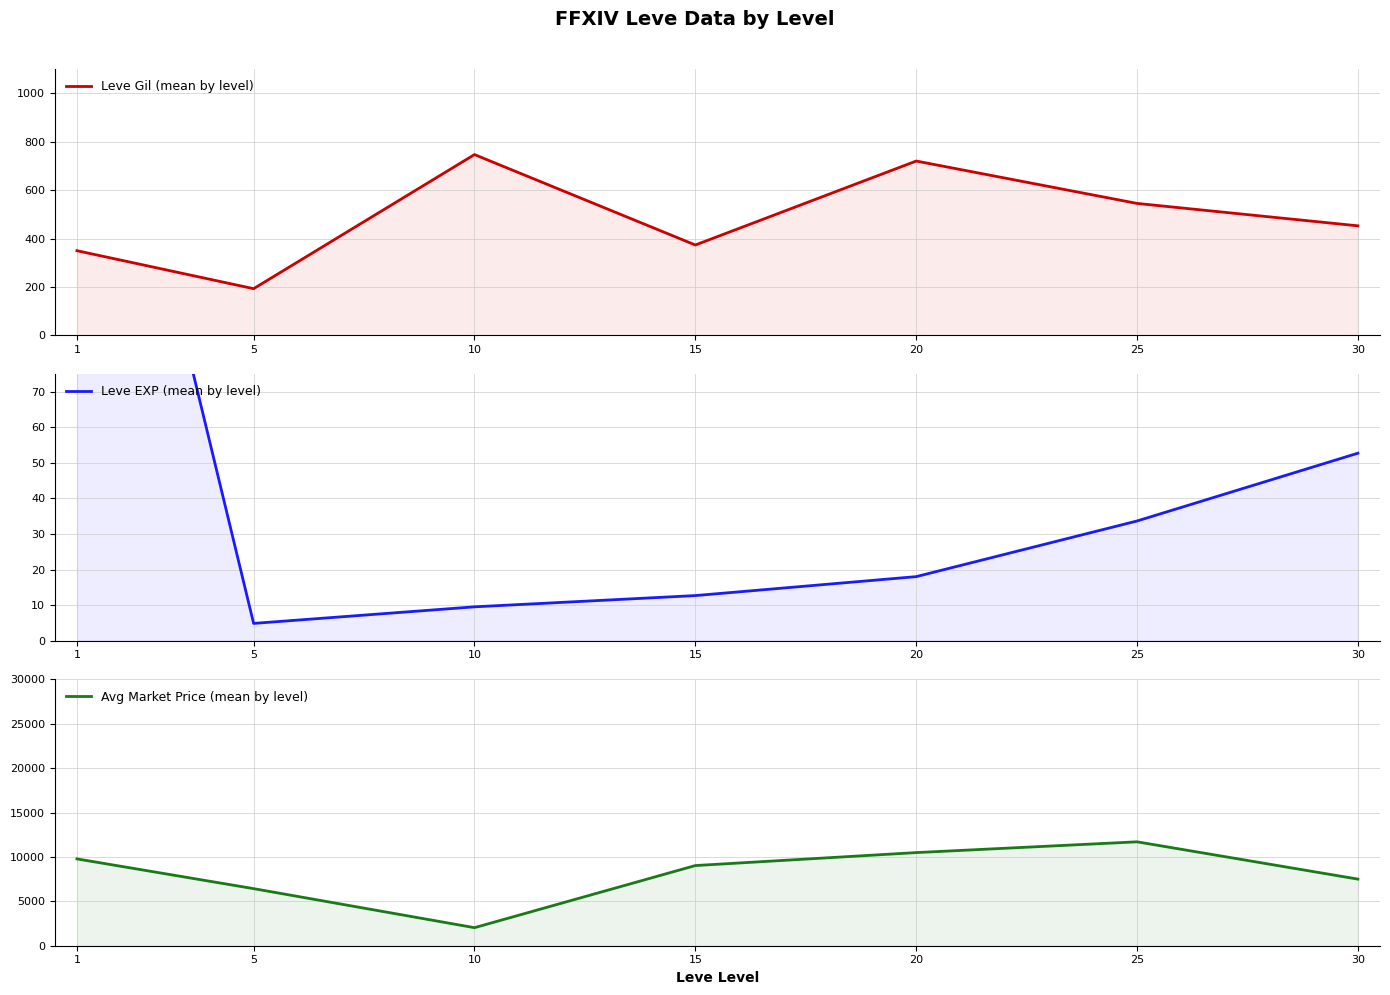

Is it true that Avg Market Price (mean by level) equals 4211.0 at 20?

False